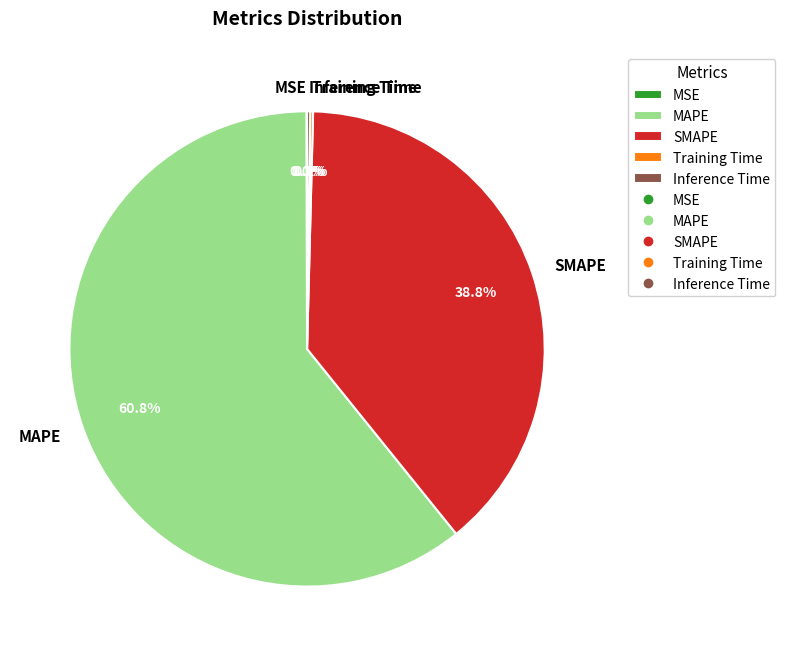

Which slice is the largest?

MAPE